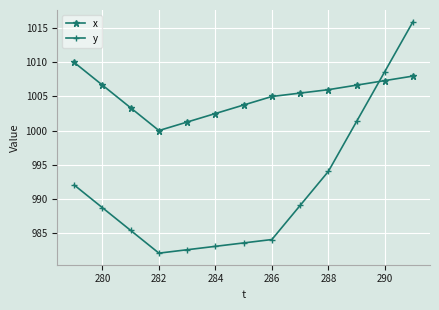

How many data points does each series have?

13